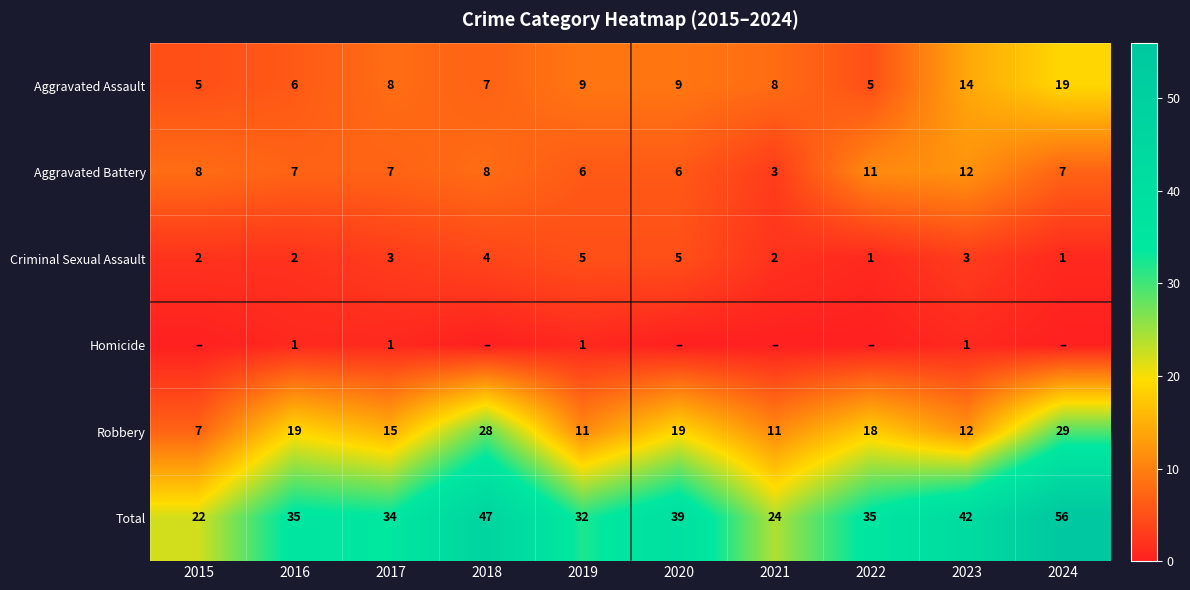

Which category has the highest value in the Total series?

2024